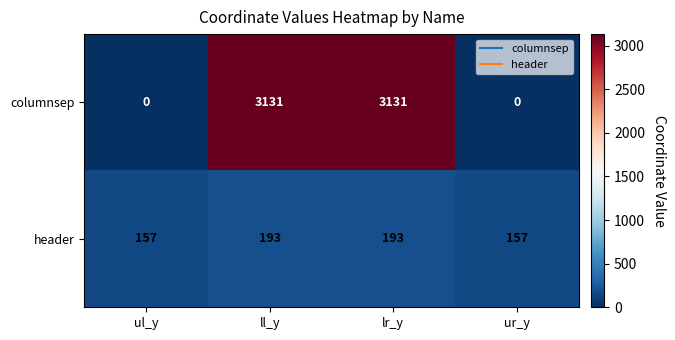

At how many categories does at least one series exceed 3028?

2